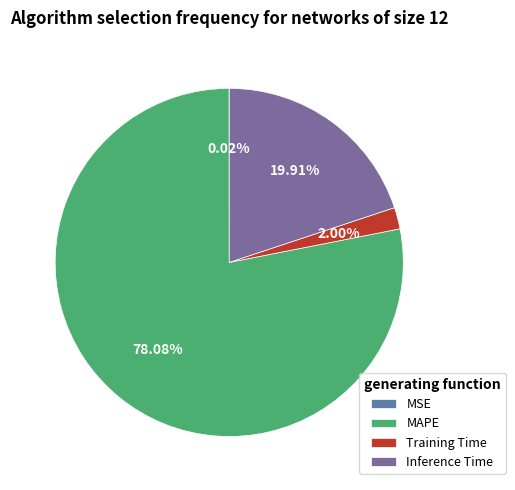

Is MAPE the majority of the pie?

Yes